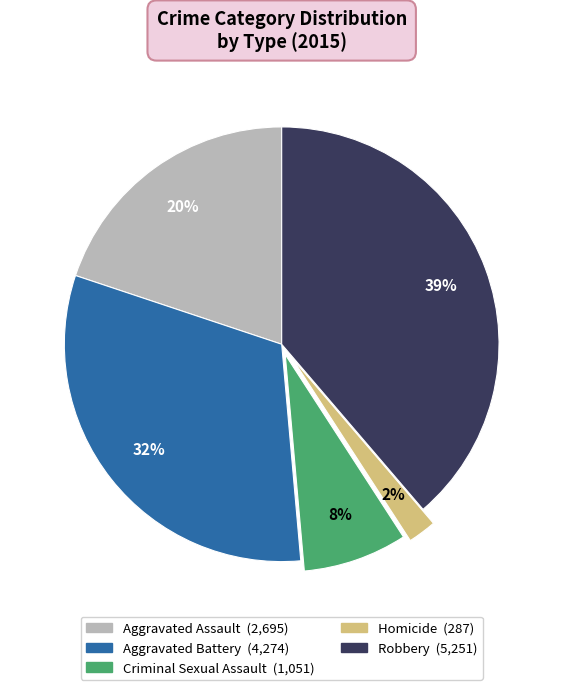

Which slice is the smallest?

Homicide